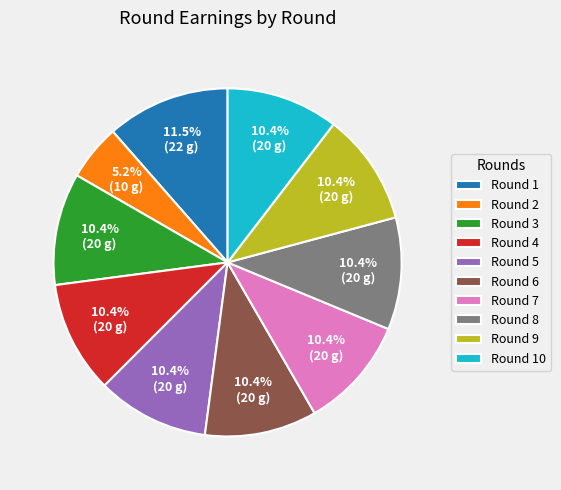

Is there any slice that represents more than half of the pie?

No